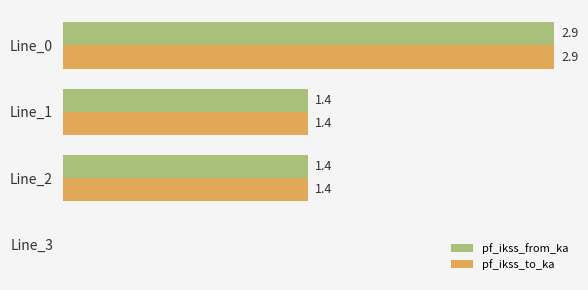

Is the value of pf_ikss_to_ka at Line_2 greater than the value of pf_ikss_from_ka at Line_3?

Yes